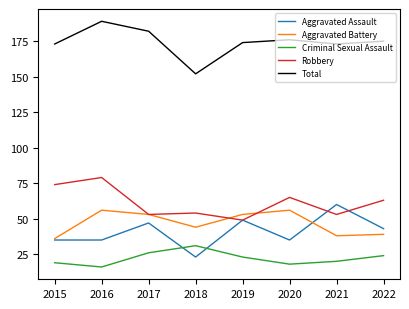

Where is Aggravated Assault nearest to the value 41?

2022